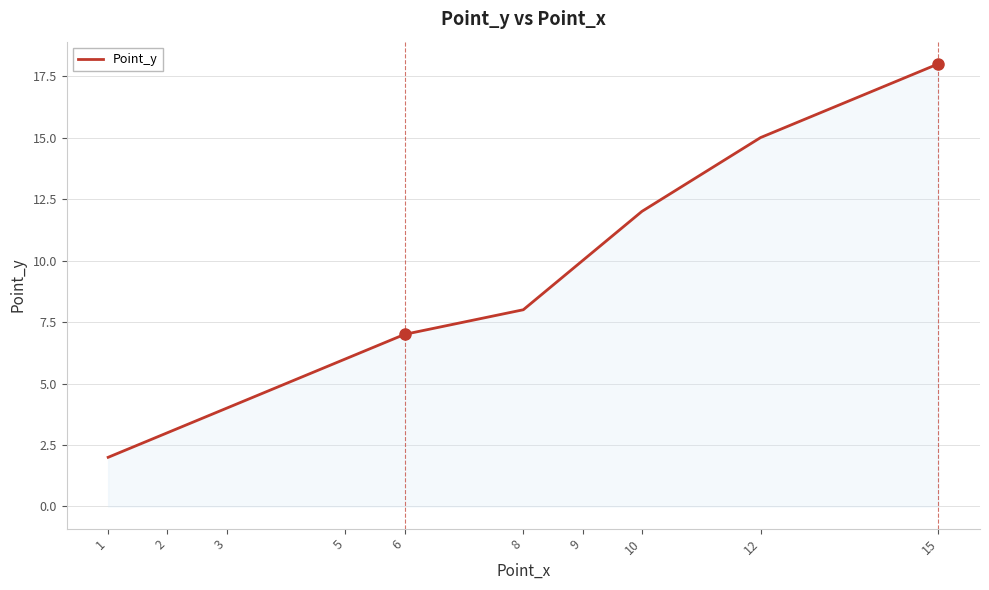

How many categories are shown in the chart?

10